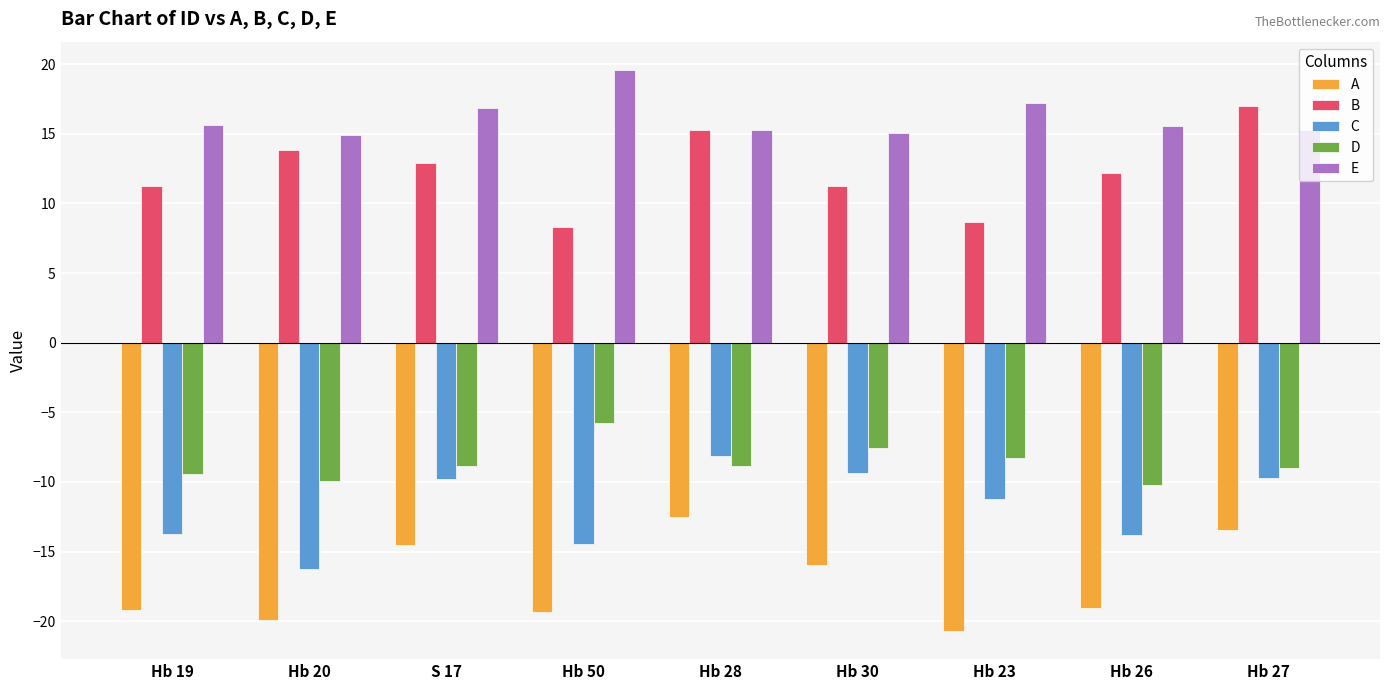

What is the difference between the highest and lowest values at Hb 28?

27.8